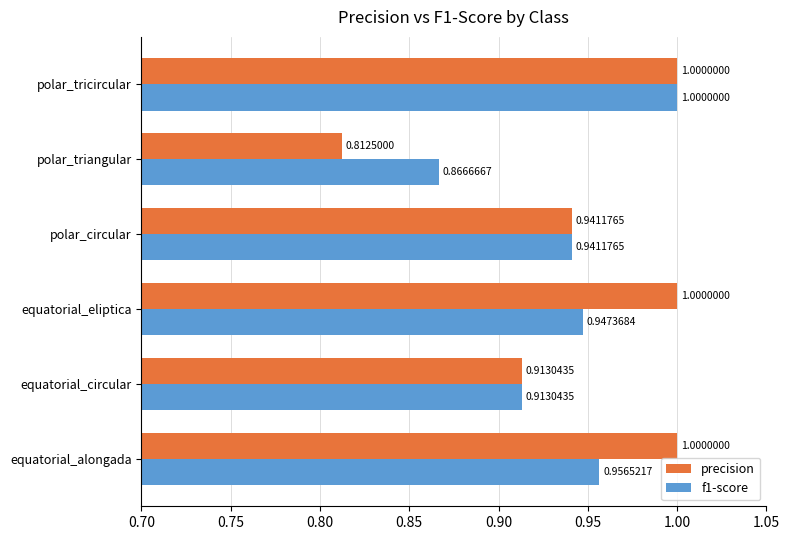

At which category does the chart reach its minimum across all series?

polar_triangular